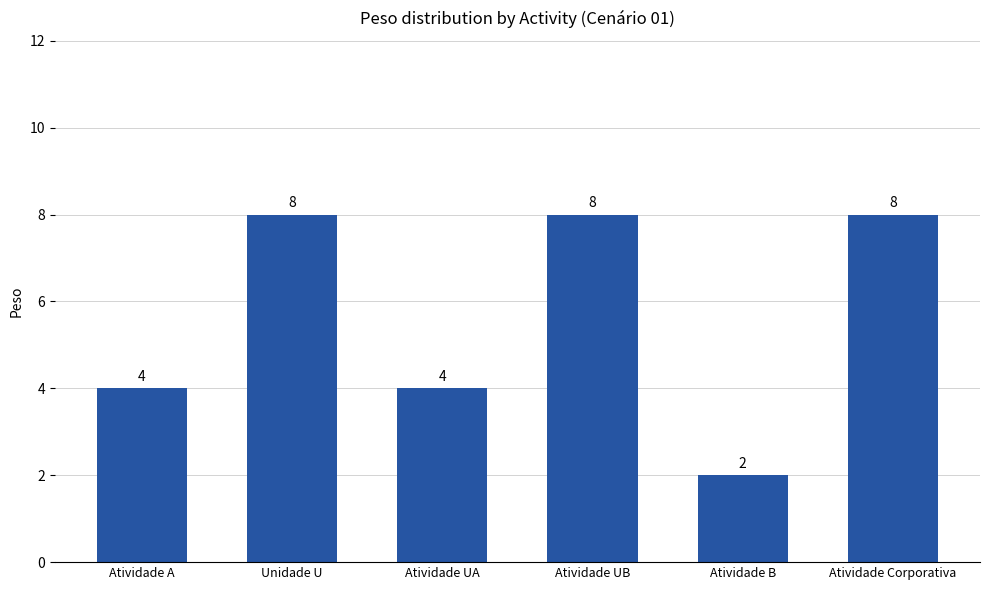

Which has a higher value, Atividade B or Atividade A?

Atividade A